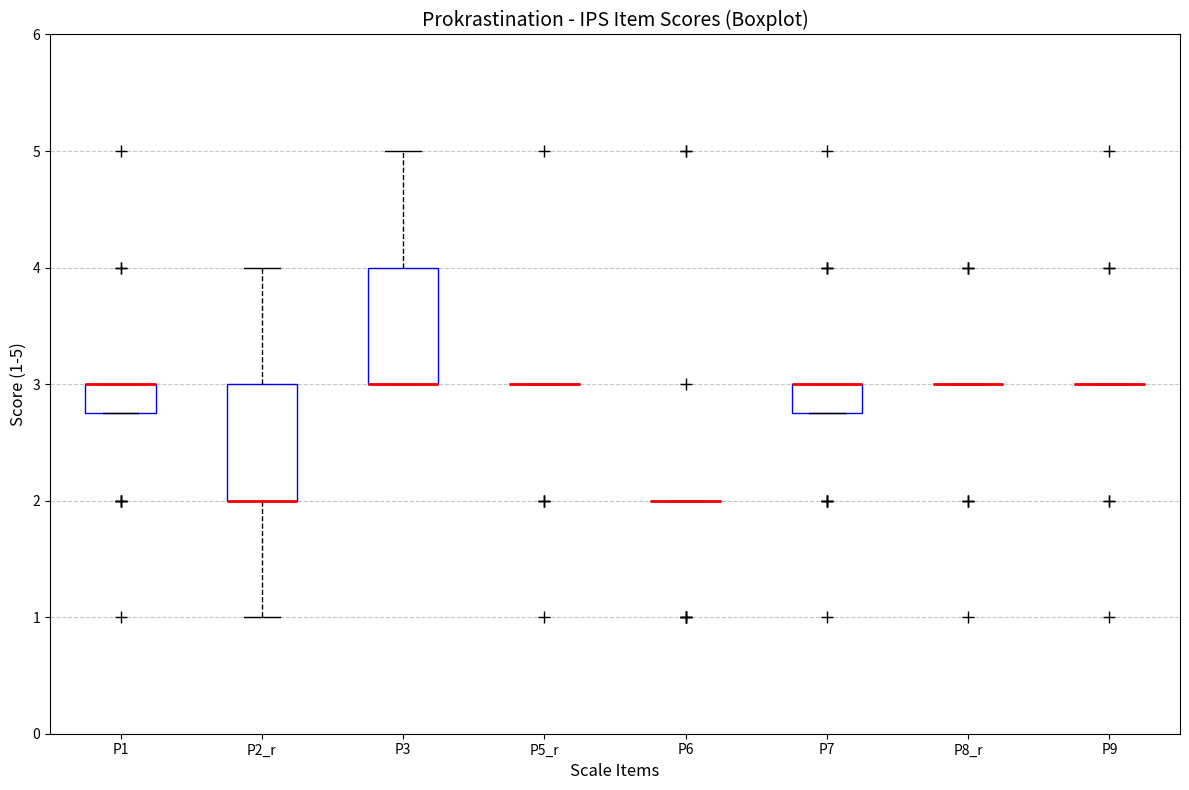

Where is the lower edge of the box for P3 on the y-axis? The values are not printed on the chart, so give them approximately, as read against the axis.

3.0